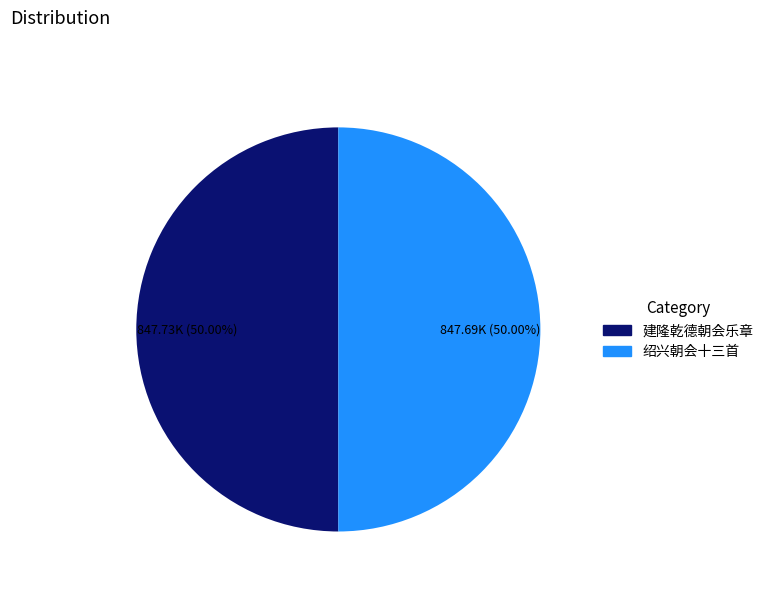

Is the sum of 建隆乾德朝会乐章 and 绍兴朝会十三首 greater than half?

Yes